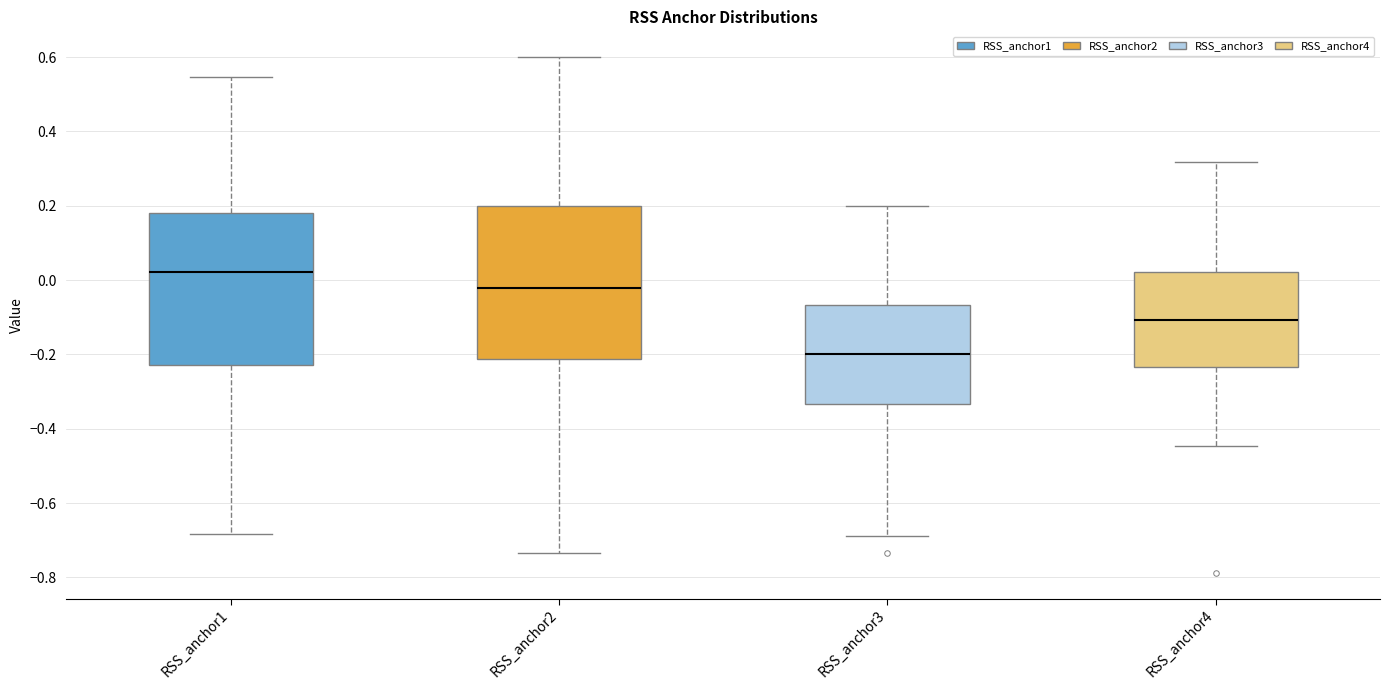

Which box's median line is the lowest?

RSS_anchor3